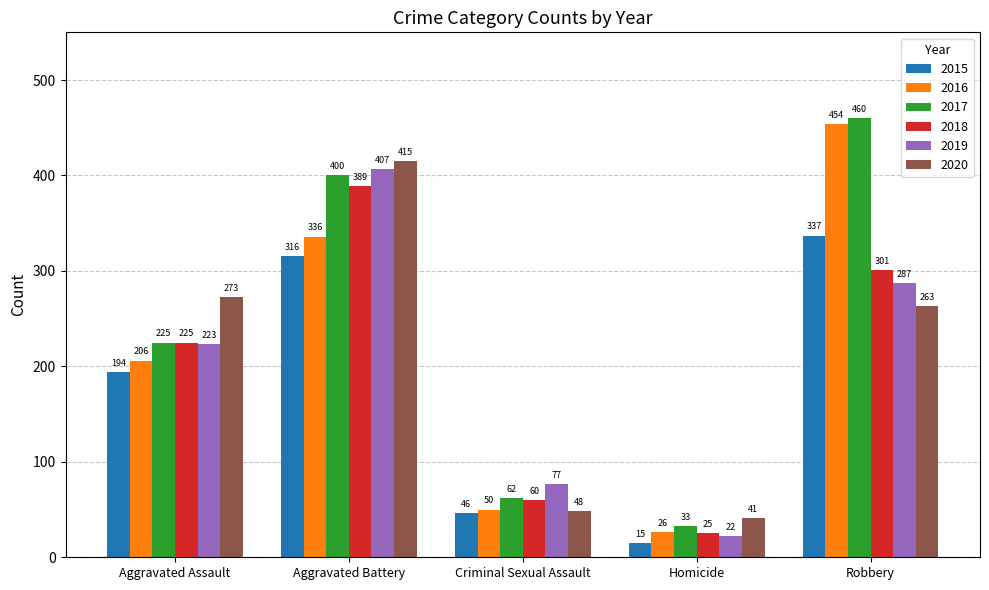

Reading left to right, list all the values displayed in this chart.

2015: 194	316	46	15	337
2016: 206	336	50	26	454
2017: 225	400	62	33	460
2018: 225	389	60	25	301
2019: 223	407	77	22	287
2020: 273	415	48	41	263